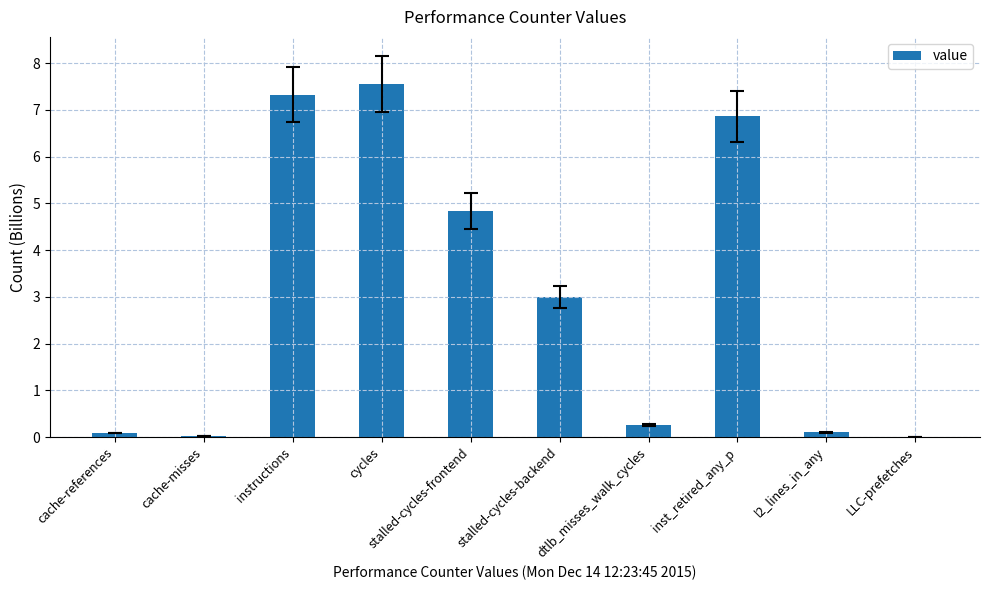

Which has a higher value, inst_retired_any_p or cache-references?

inst_retired_any_p